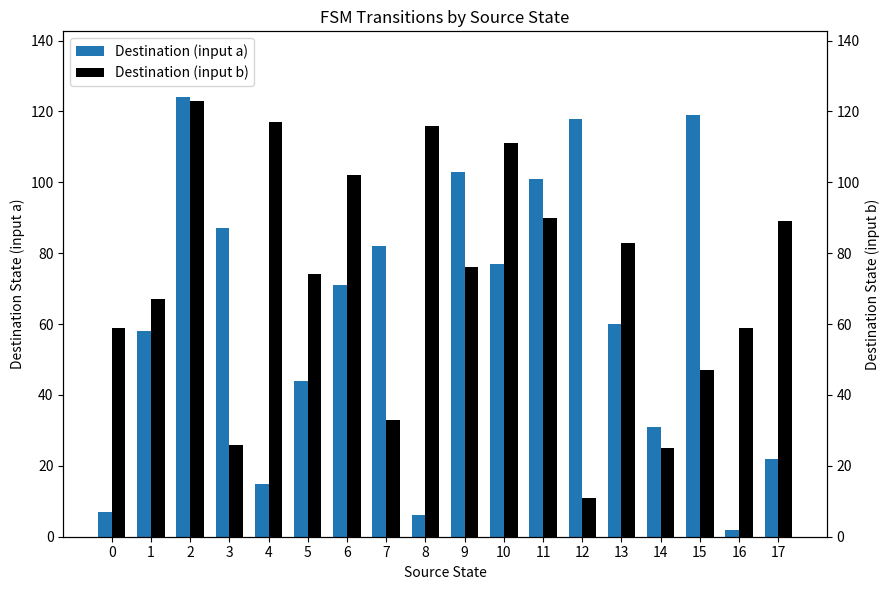

Rank the series by their maximum value, from highest to lowest.

Destination (input a), Destination (input b)